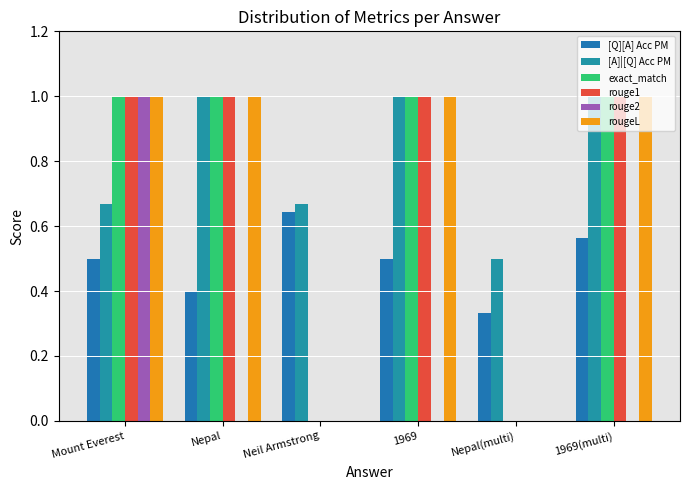

Are the bars horizontal?

No